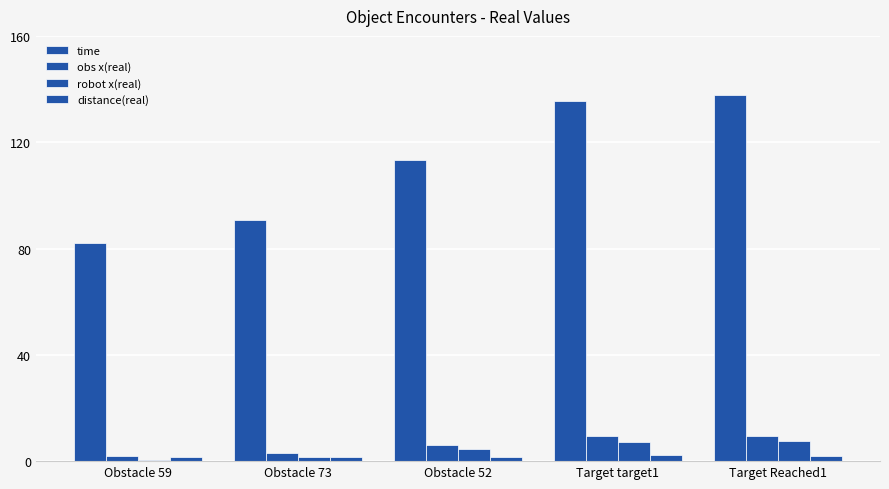

How many groups of bars are there?

5